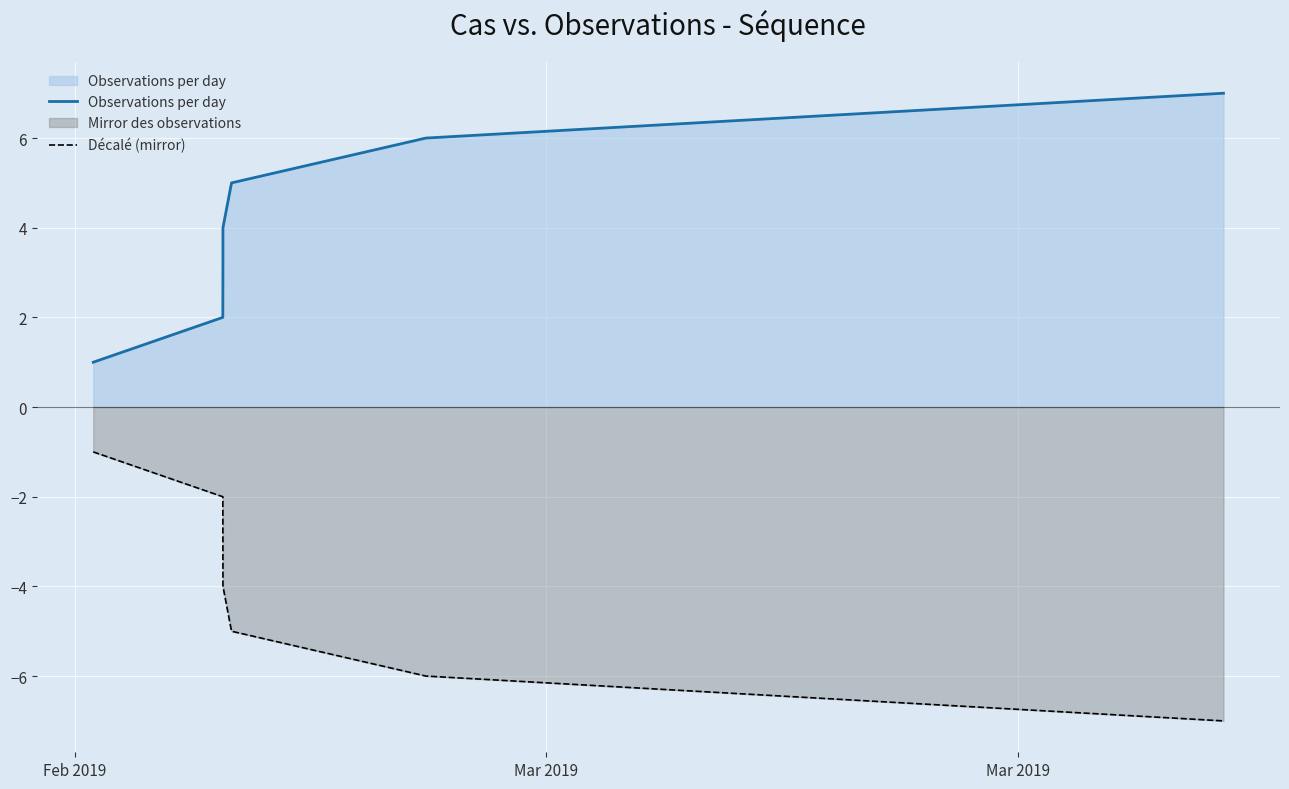

What is the difference between the second highest and minimum values in the Décalé (mirror) series?

5